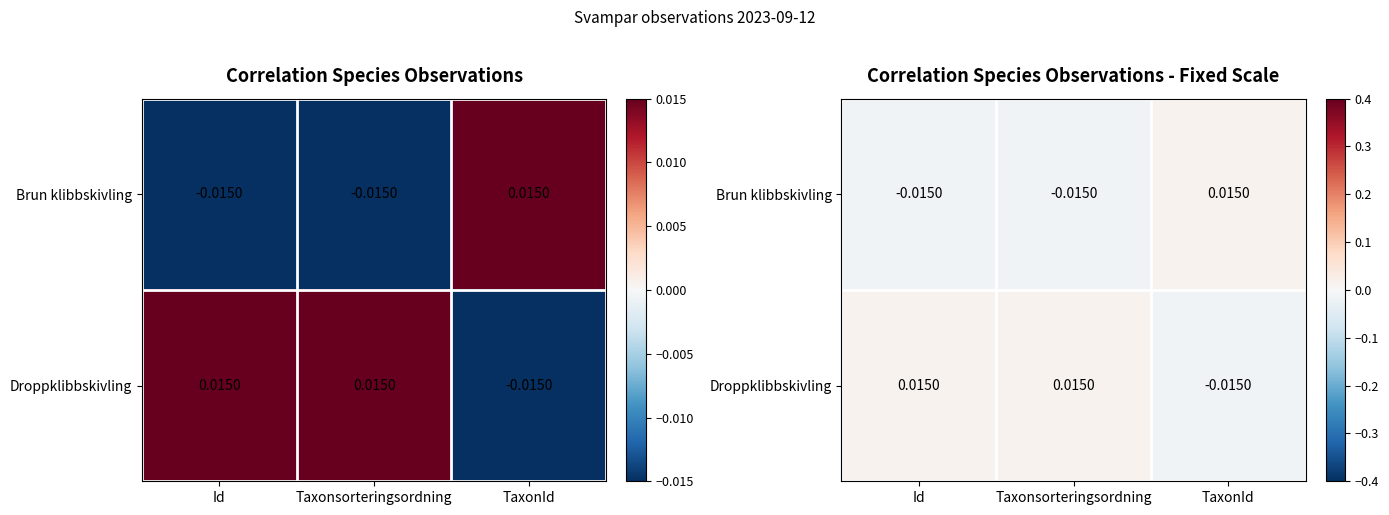

How many categories are shown in the chart?

3